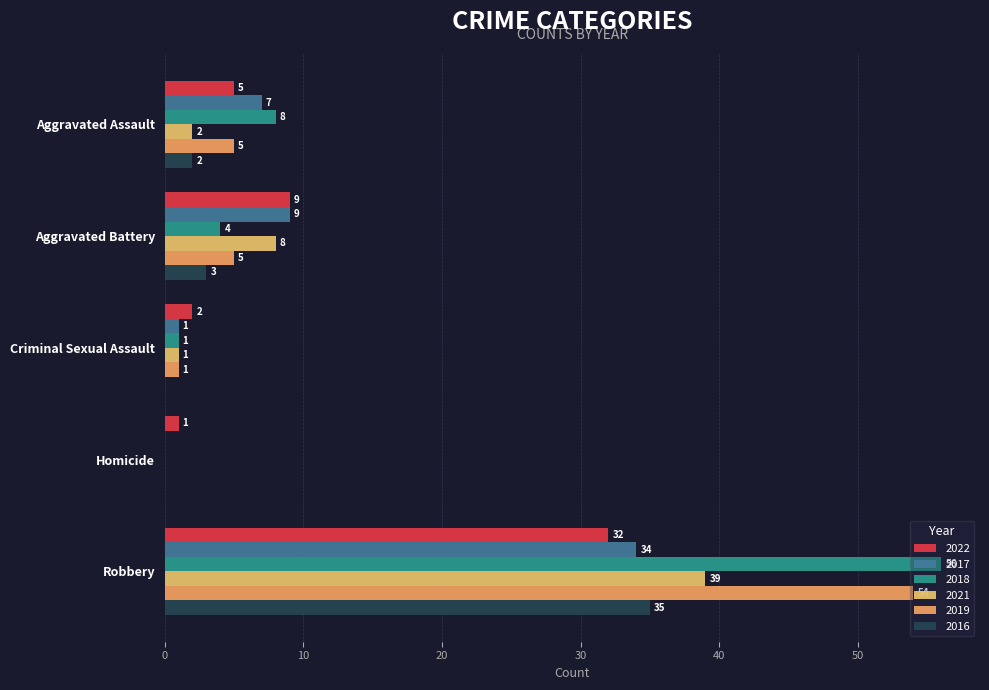

Count the number of categories in the chart.

5